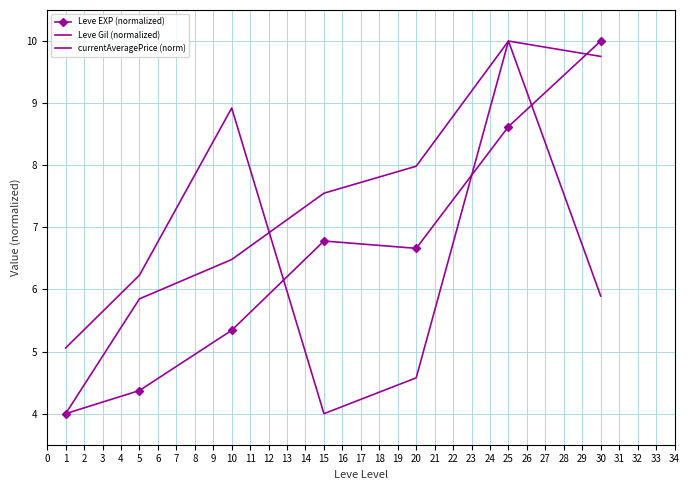

Which series has the largest range (max minus min)?

Leve EXP (normalized)